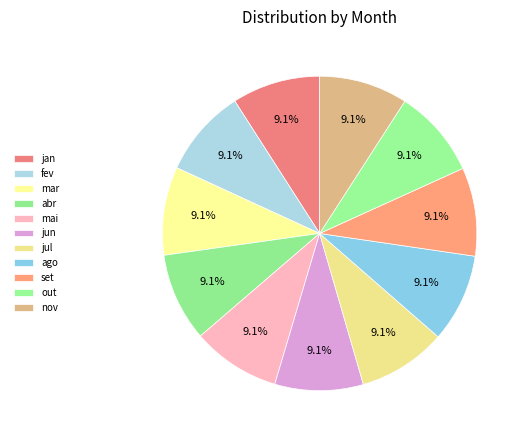

What is the largest slice in the pie chart?

nov